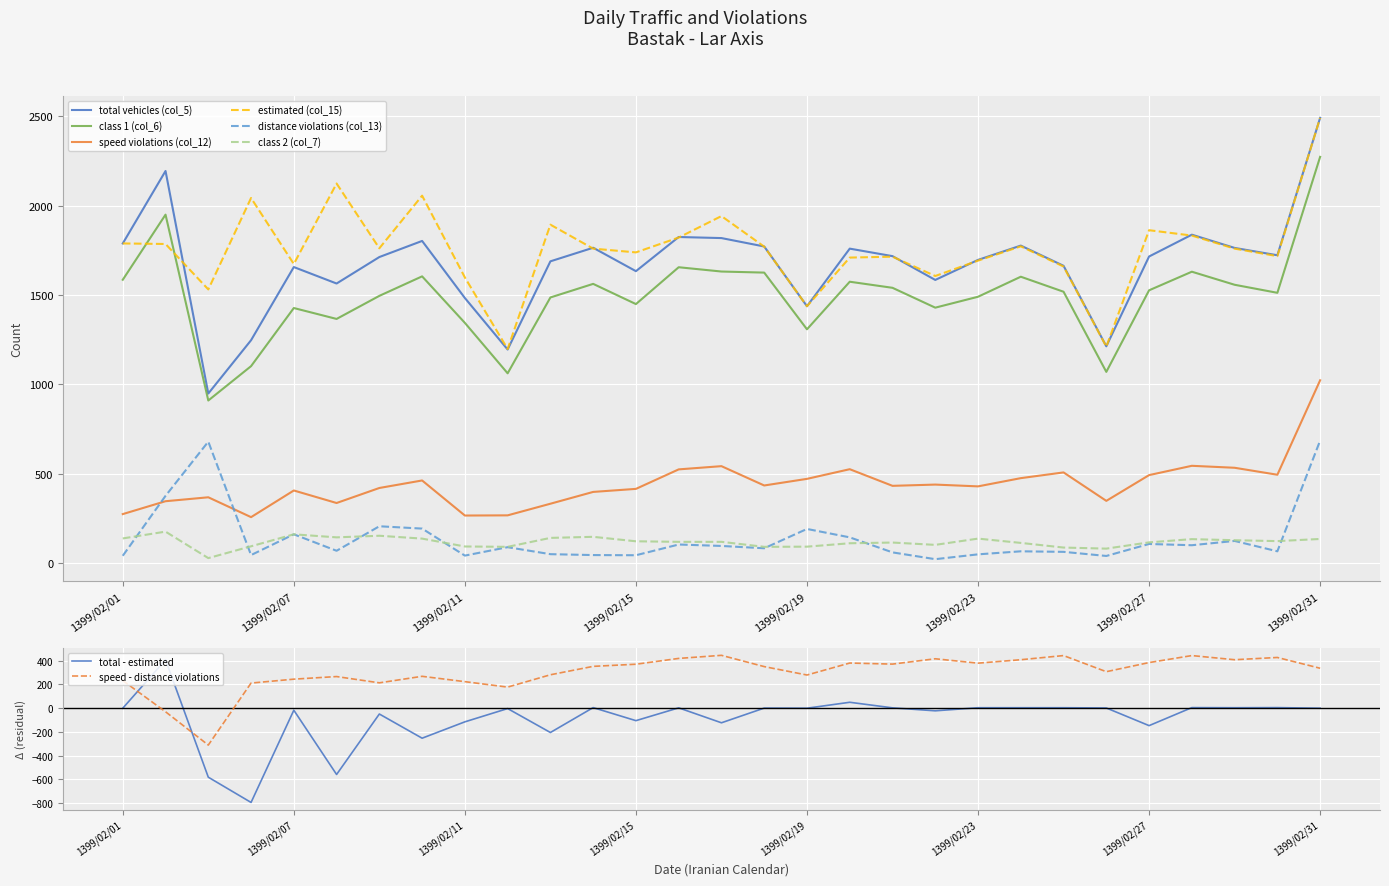

Which series has the largest range (max minus min)?

total vehicles (col_5)